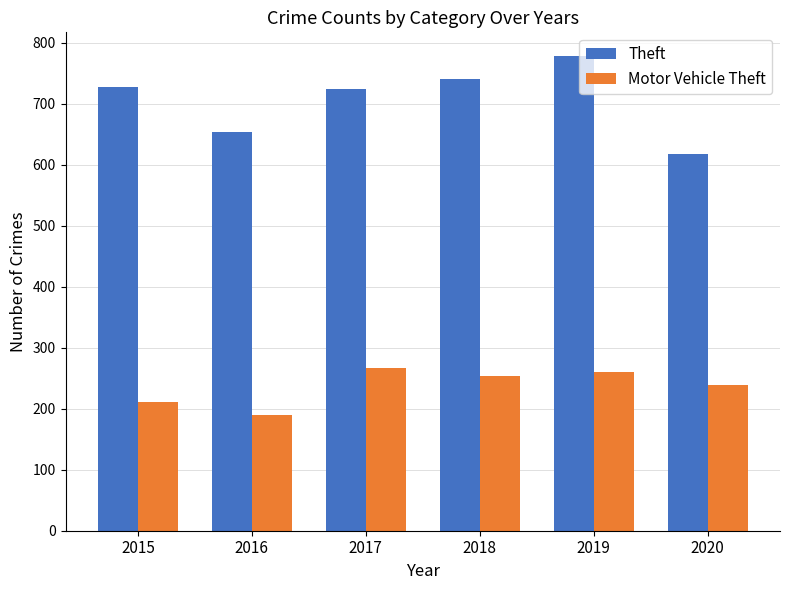

Reading right to left, extract all data points from this chart.

Theft: 2020=617	2019=778	2018=741	2017=724	2016=654	2015=728
Motor Vehicle Theft: 2020=239	2019=260	2018=253	2017=267	2016=190	2015=211